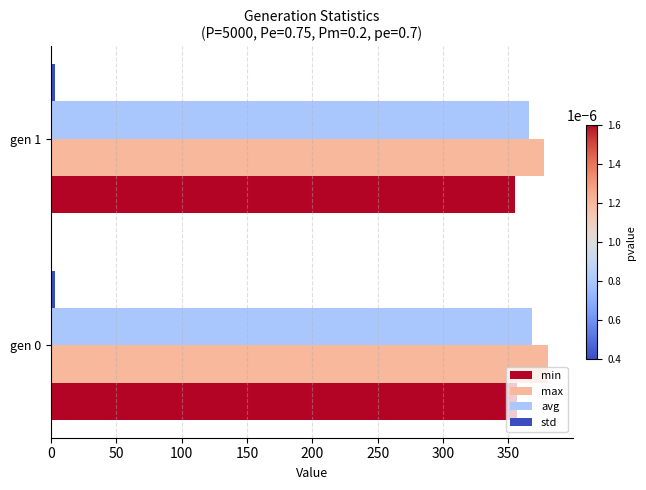

The value of min at gen 1 is 355.4. True or false?

True